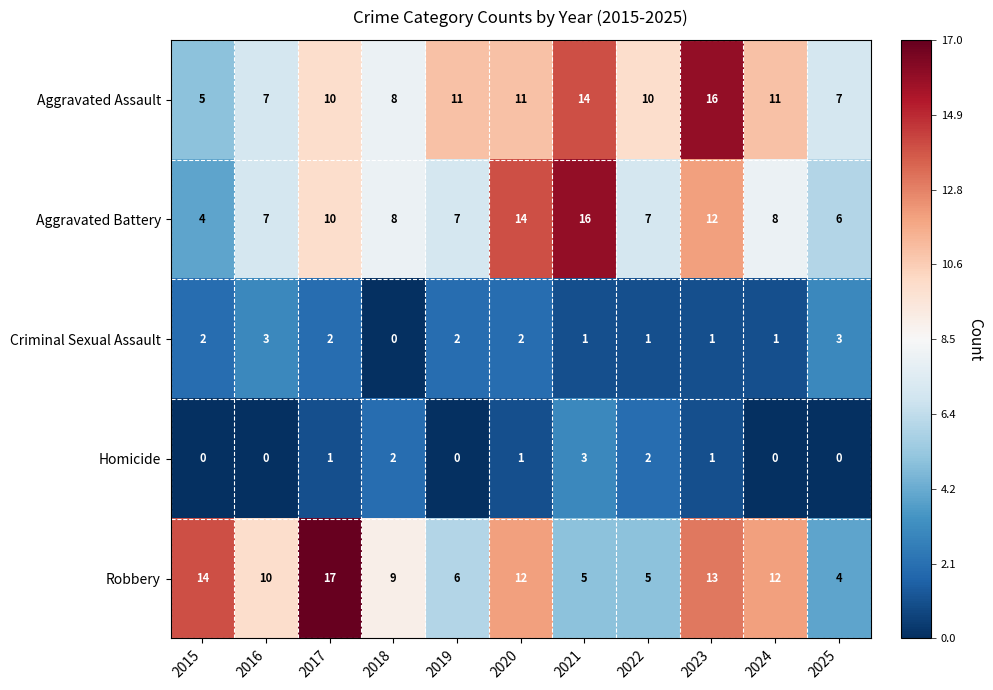

Is it true that Homicide equals -2 at 2015?

False